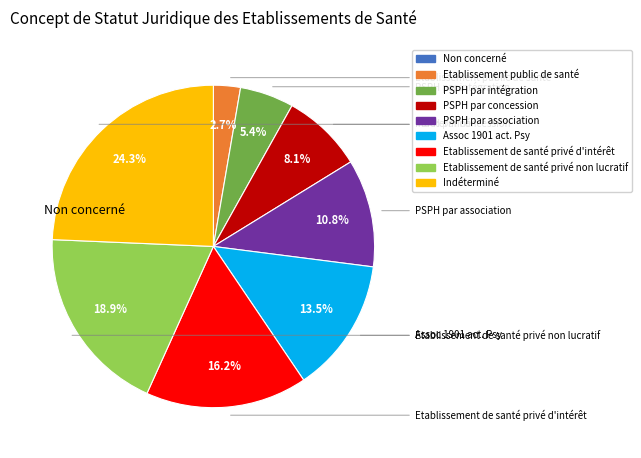

Does any single category account for the majority?

No